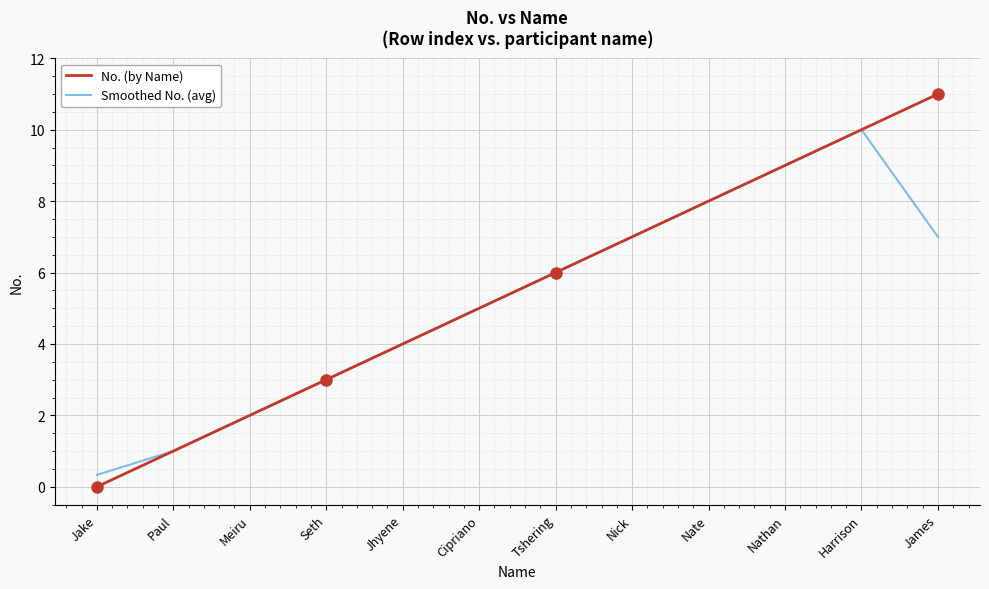

Reading right to left, transcribe all the data shown in this chart.

No. (by Name): 11.0	10.0	9.0	8.0	7.0	6.0	5.0	4.0	3.0	2.0	1.0	0.0
Smoothed No. (avg): 7.0	10.0	9.0	8.0	7.0	6.0	5.0	4.0	3.0	2.0	1.0	0.3